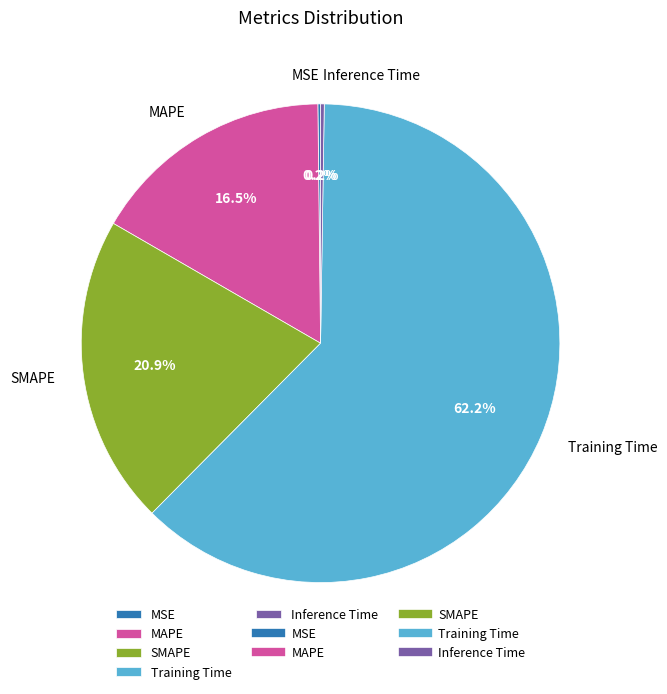

Which has a higher value, SMAPE or Training Time?

Training Time